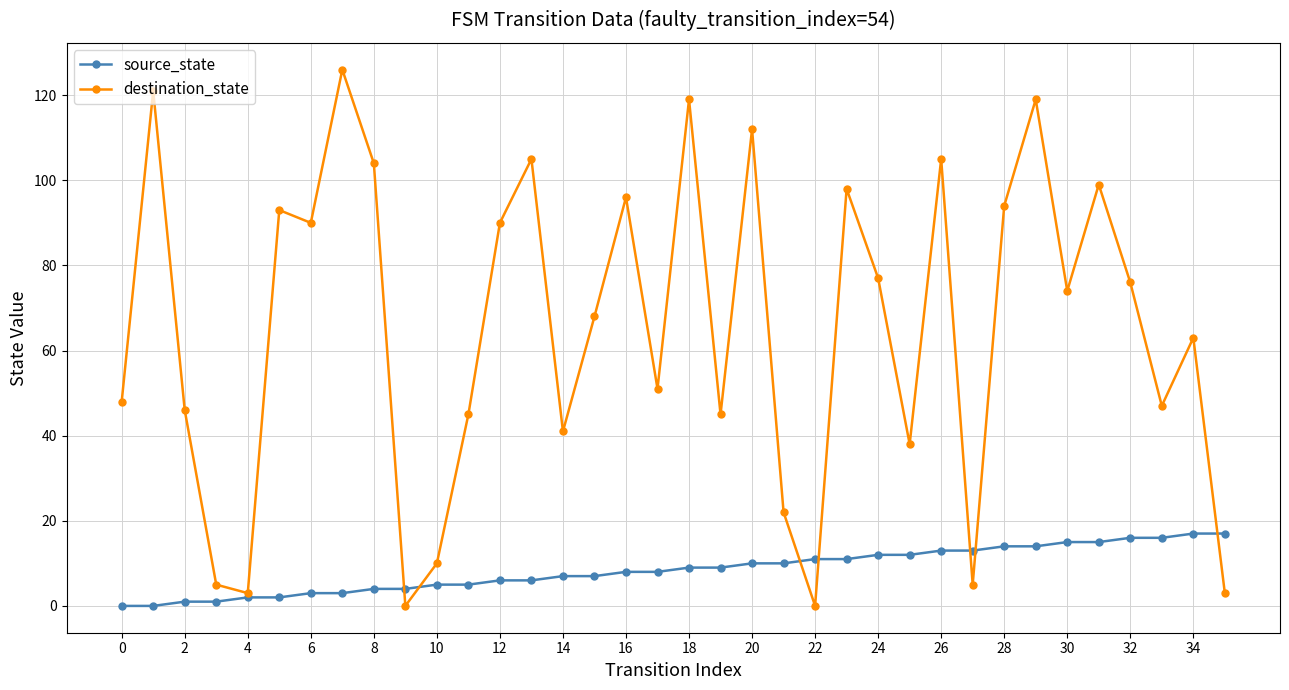

What is the maximum value for source_state?

17